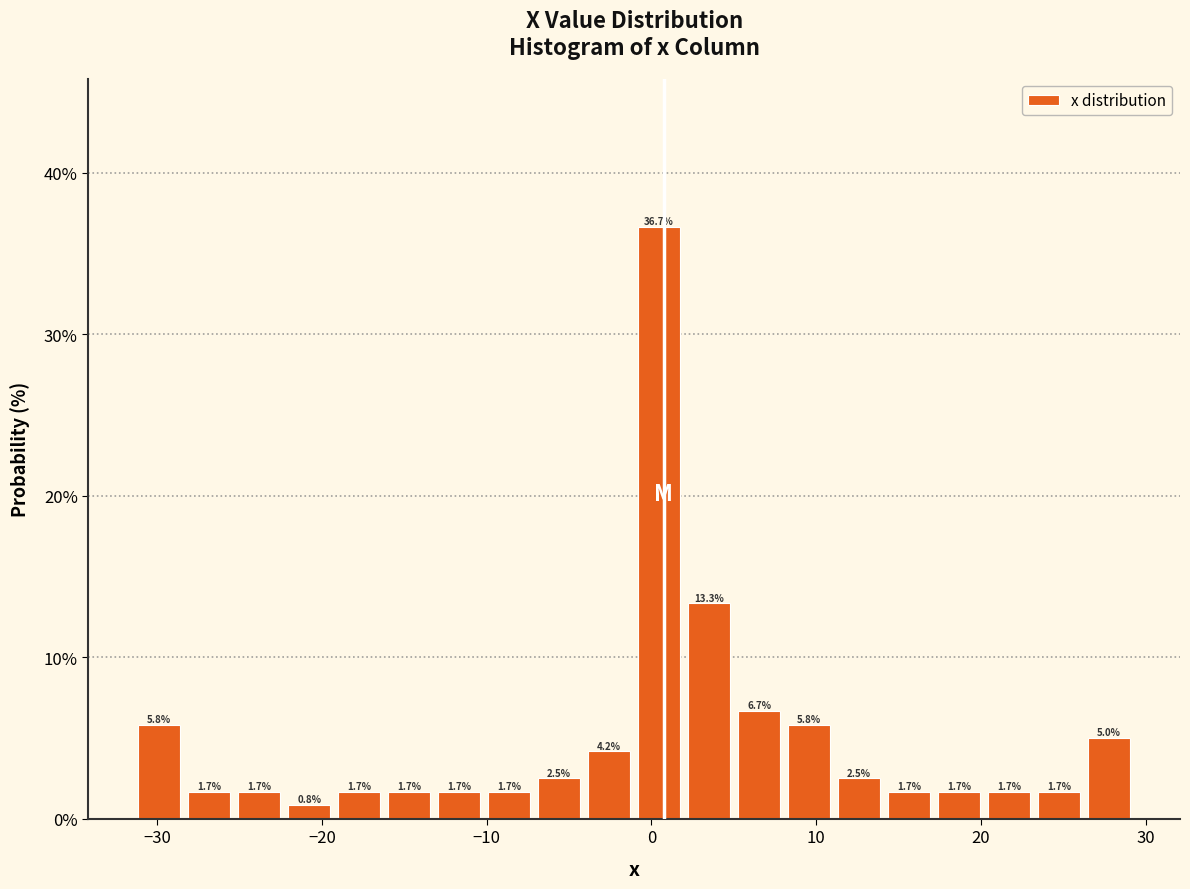

Read against the x-axis, roughly where is the centre of the tallest bar?

0